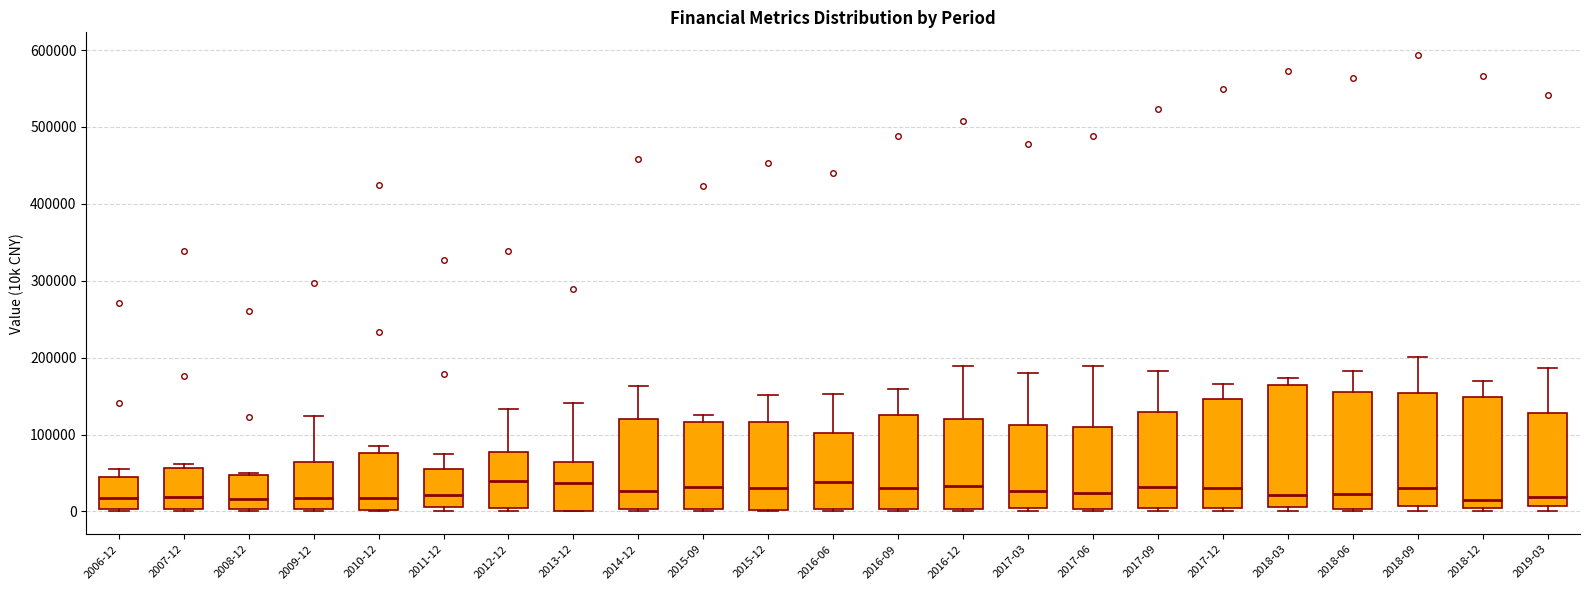

Where is the upper edge of the box for 2007-12 on the y-axis? The values are not printed on the chart, so give them approximately, as read against the axis.

60000